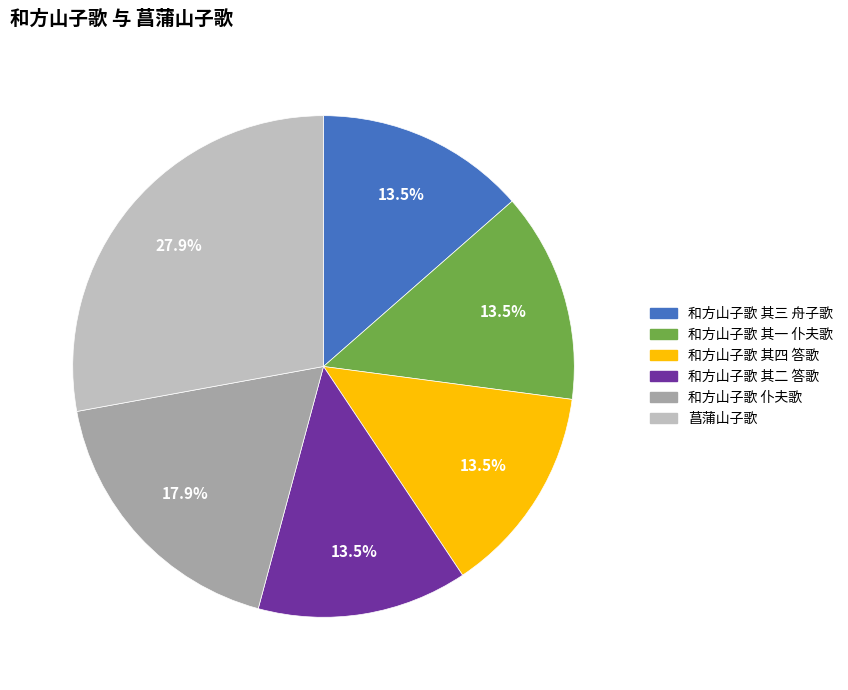

Do 和方山子歌 其一 仆夫歌 and 和方山子歌 其二 答歌 together represent more than half of the pie?

No